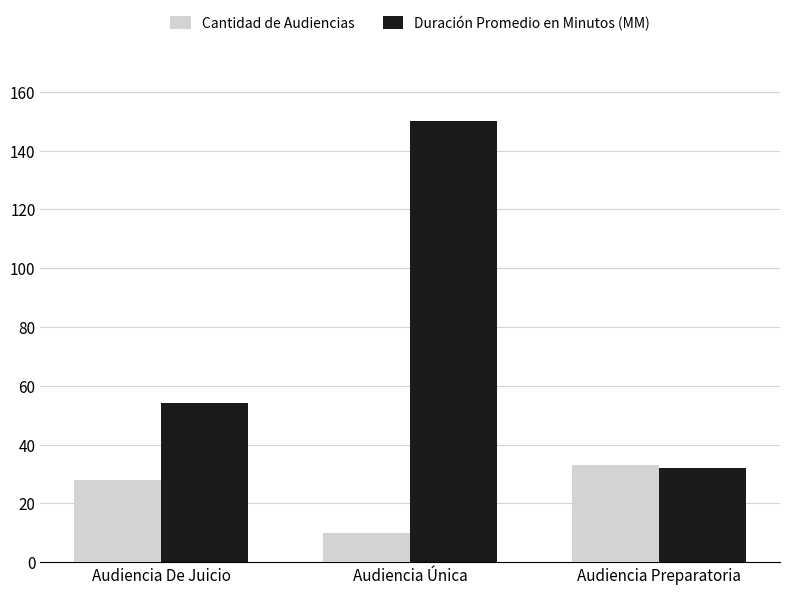

What is the difference between the maximum and second lowest values in the Cantidad de Audiencias series?

5